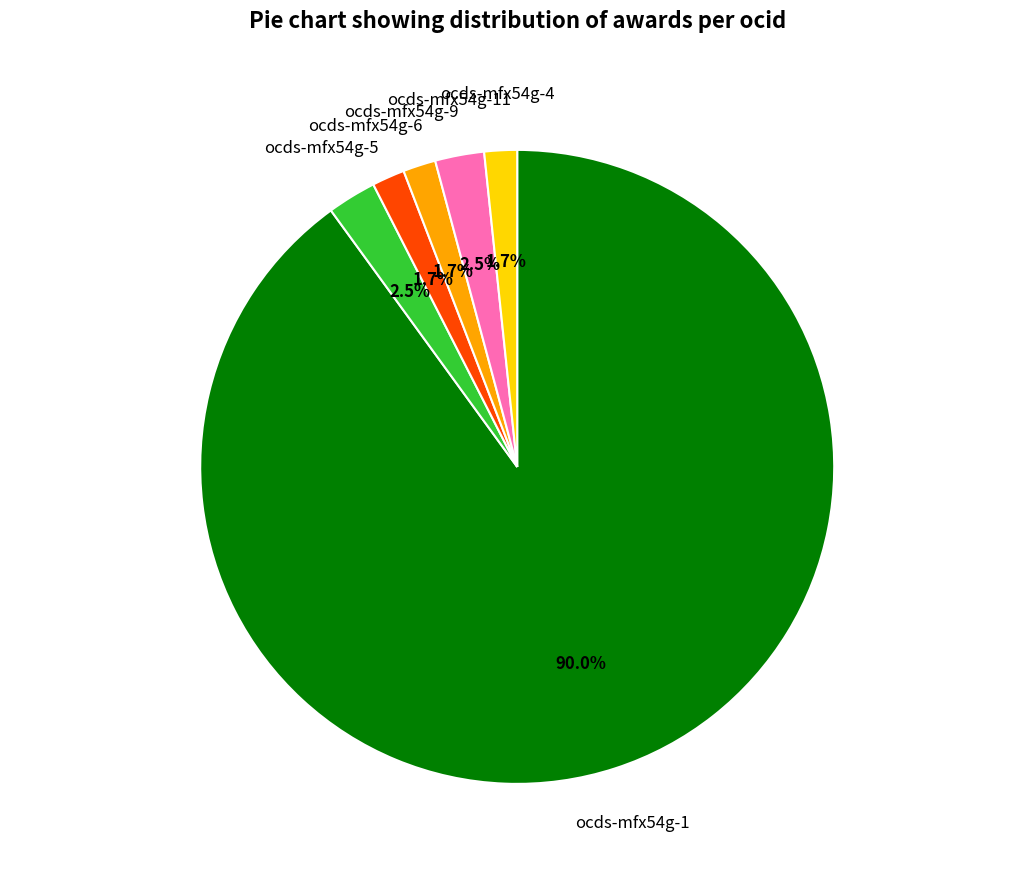

To the nearest percent, what percentage of the pie is ocds-mfx54g-9?

2%